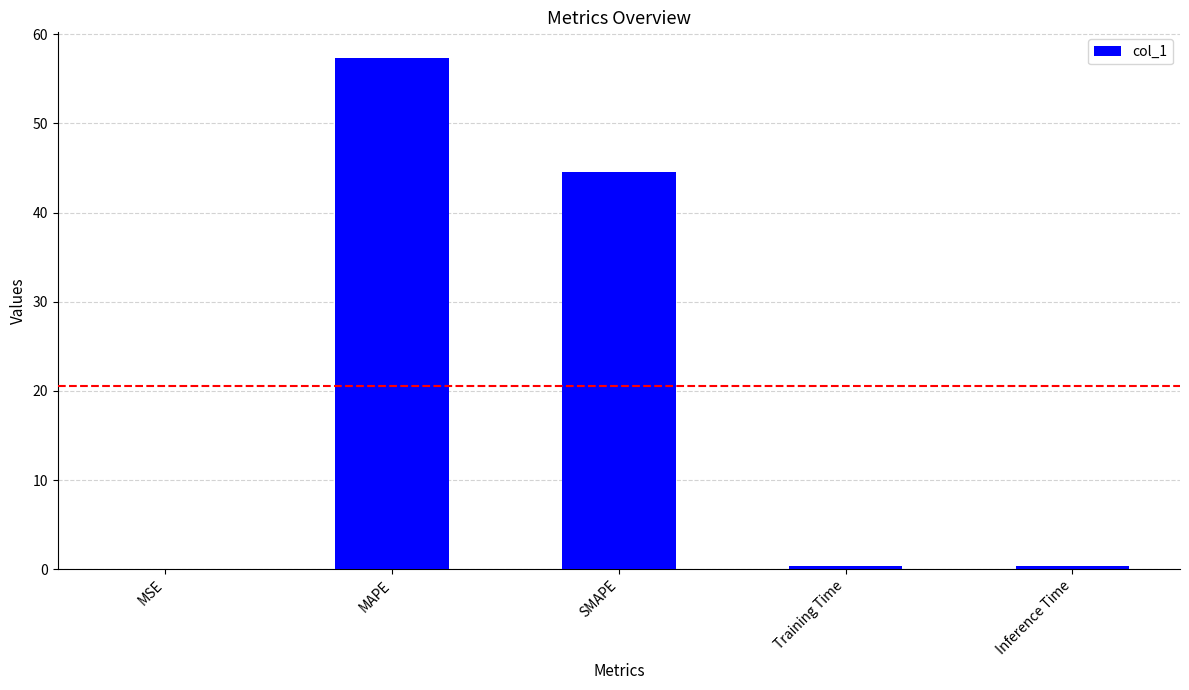

What is the maximum value shown in the chart?

57.3